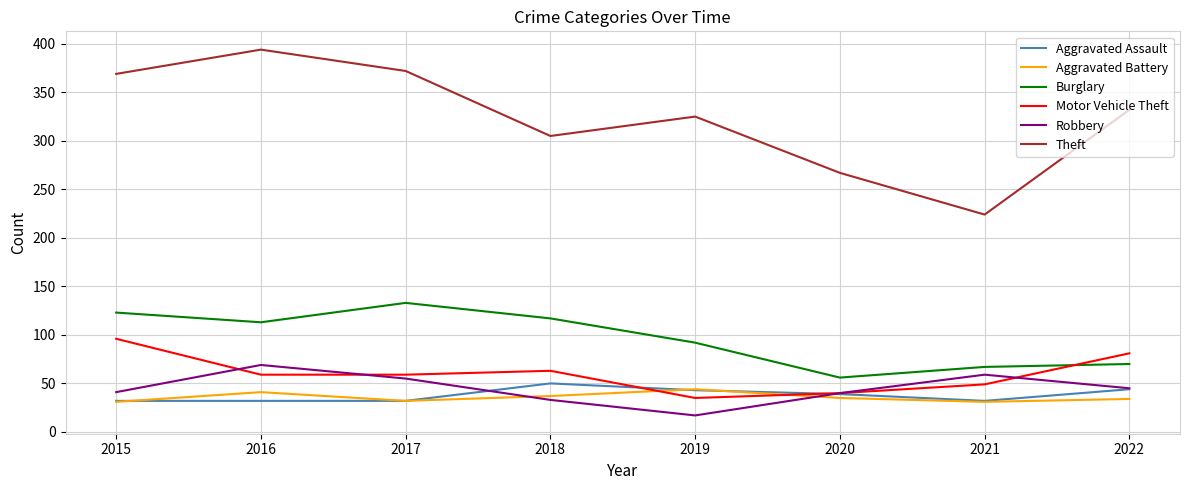

How many intersections are there between Aggravated Battery and Motor Vehicle Theft?

2